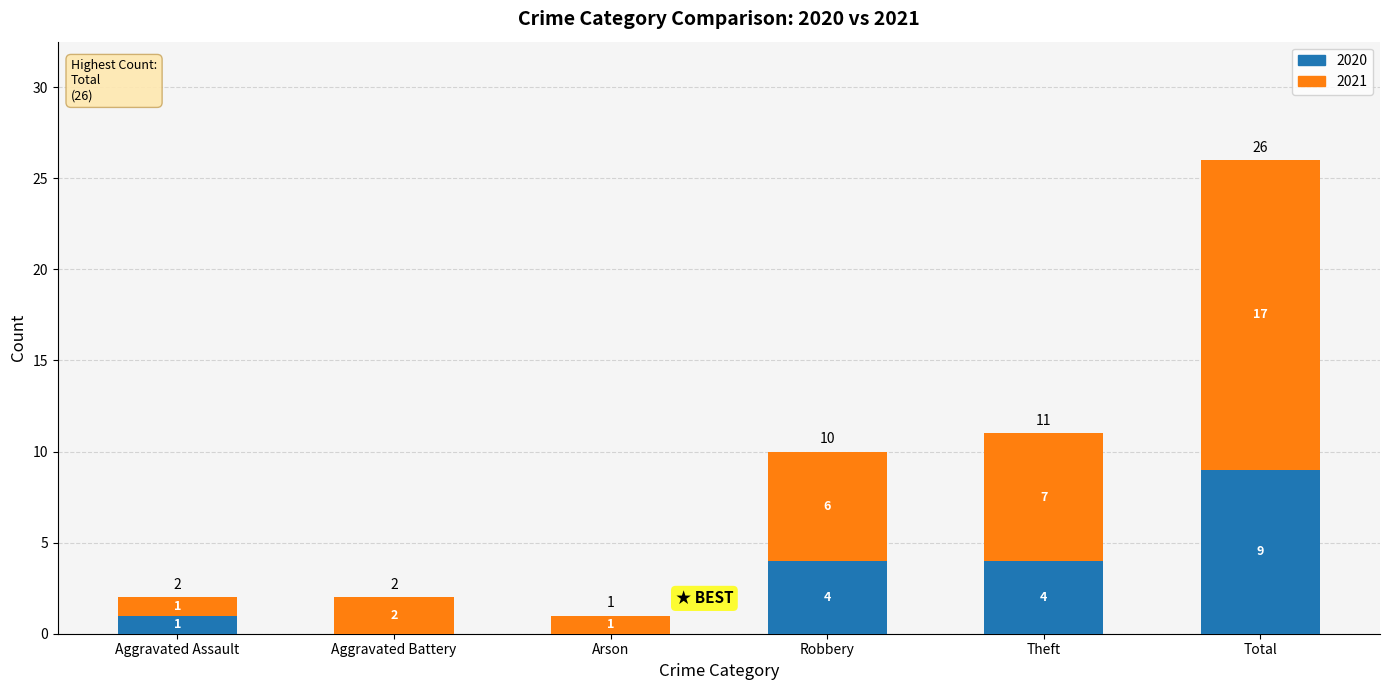

The value of 2020 at Total is 5. True or false?

False